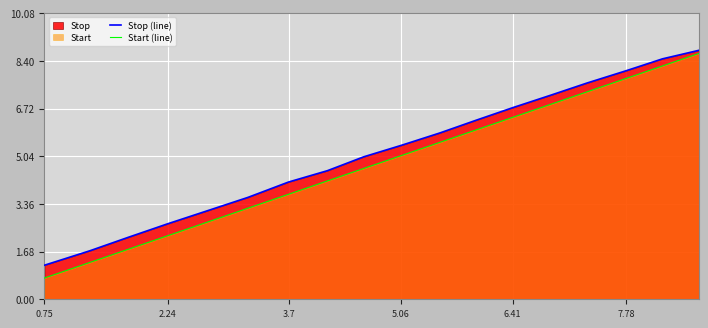

At how many categories does at least one series exceed 7?

5